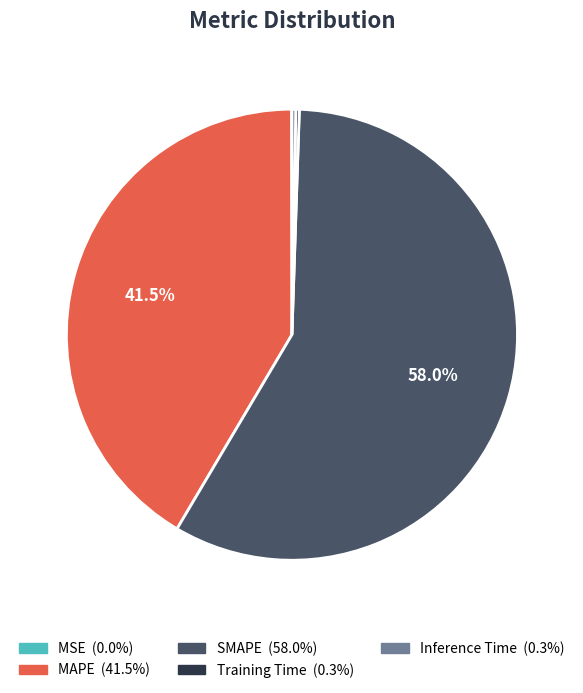

What percentage is the SMAPE slice, to the nearest percent?

58%